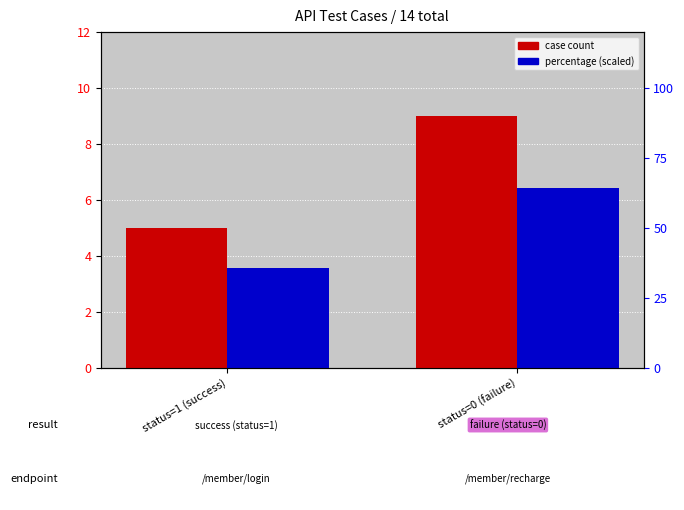

Rank the series by their average value, from lowest to highest.

percentage (scaled), case count